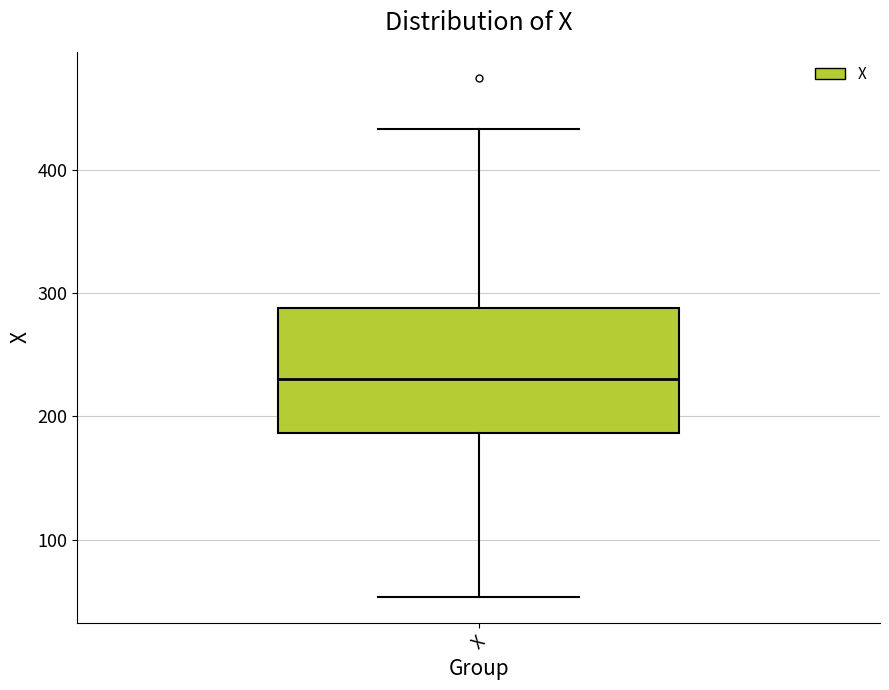

Where does the median line of the box for X sit on the y-axis? The values are not printed on the chart, so give them approximately, as read against the axis.

230